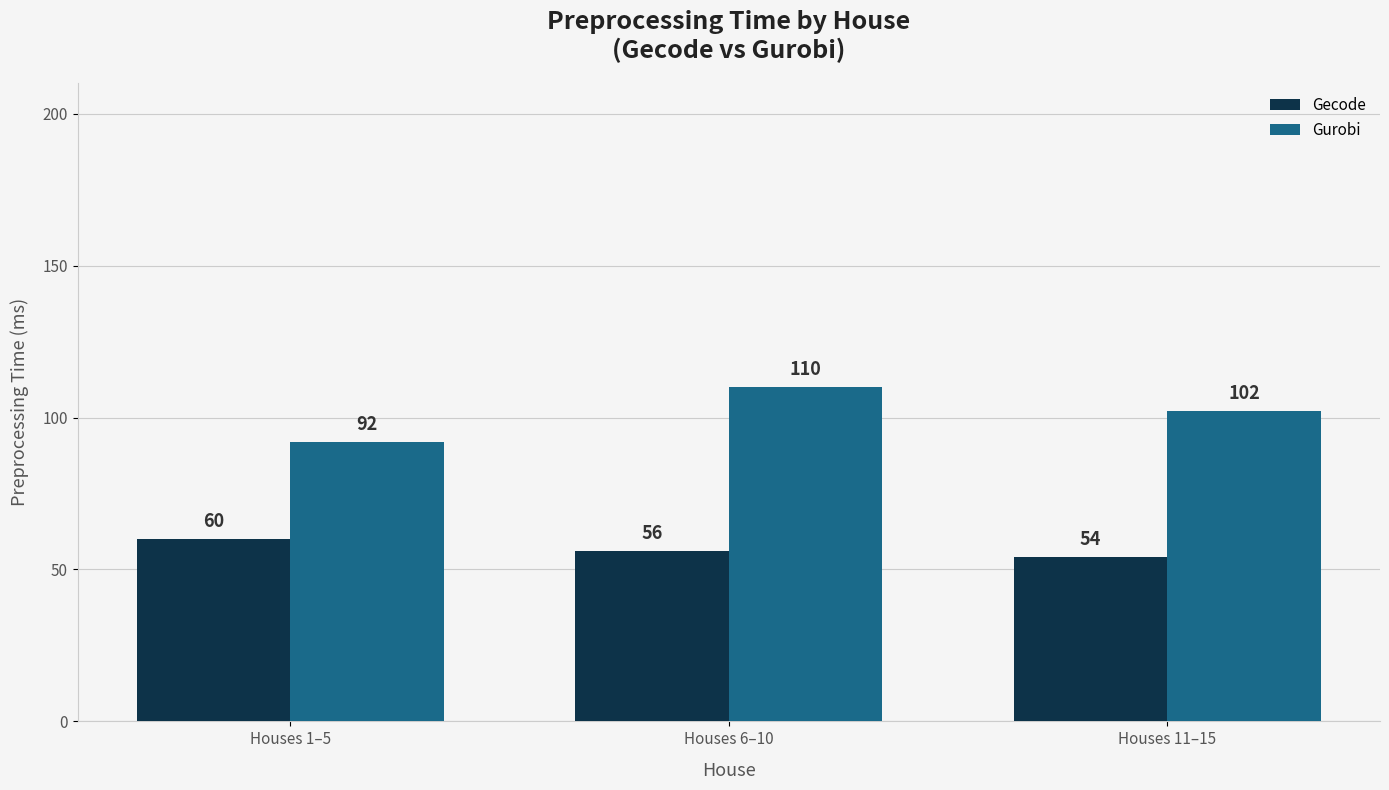

True or false: Gecode has a value of 26 at Houses 1–5.

False